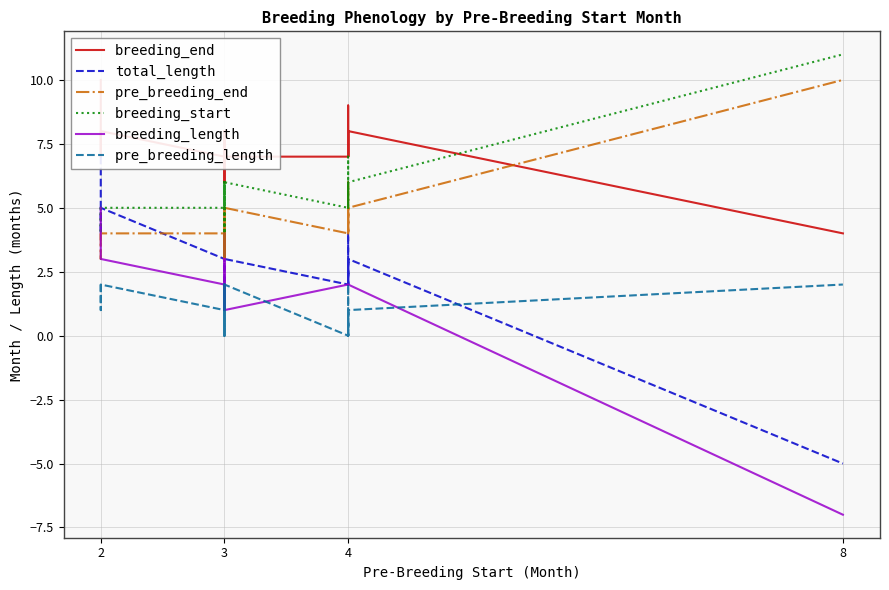

What are all the series names shown in the legend?

breeding_end, total_length, pre_breeding_end, breeding_start, breeding_length, pre_breeding_length